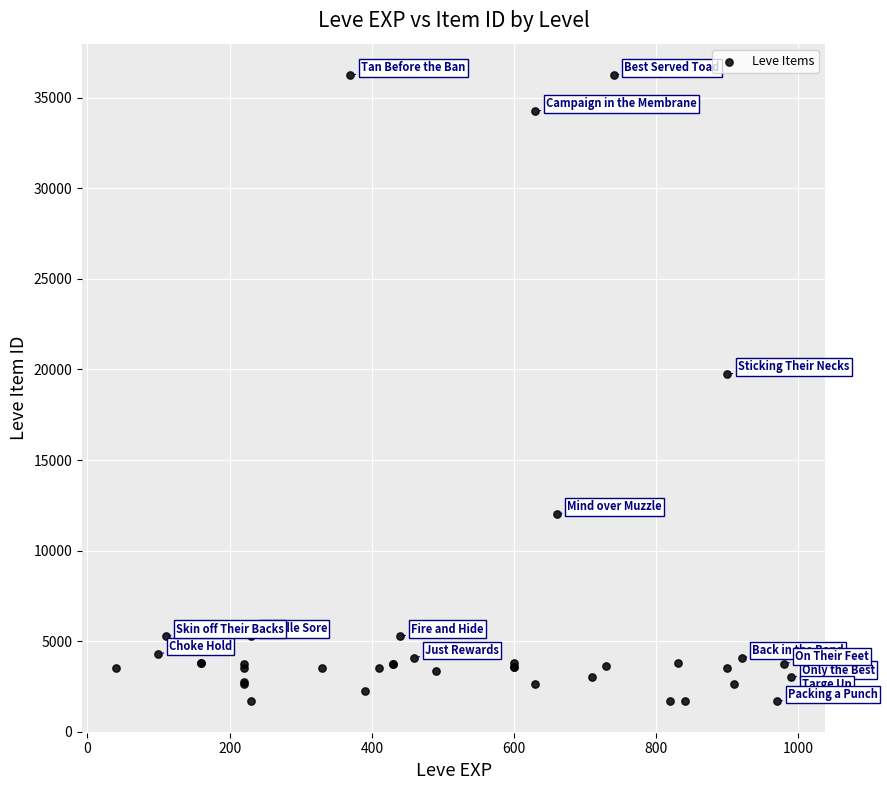

What Y value in the scatter plot is closest to 18967?

19744